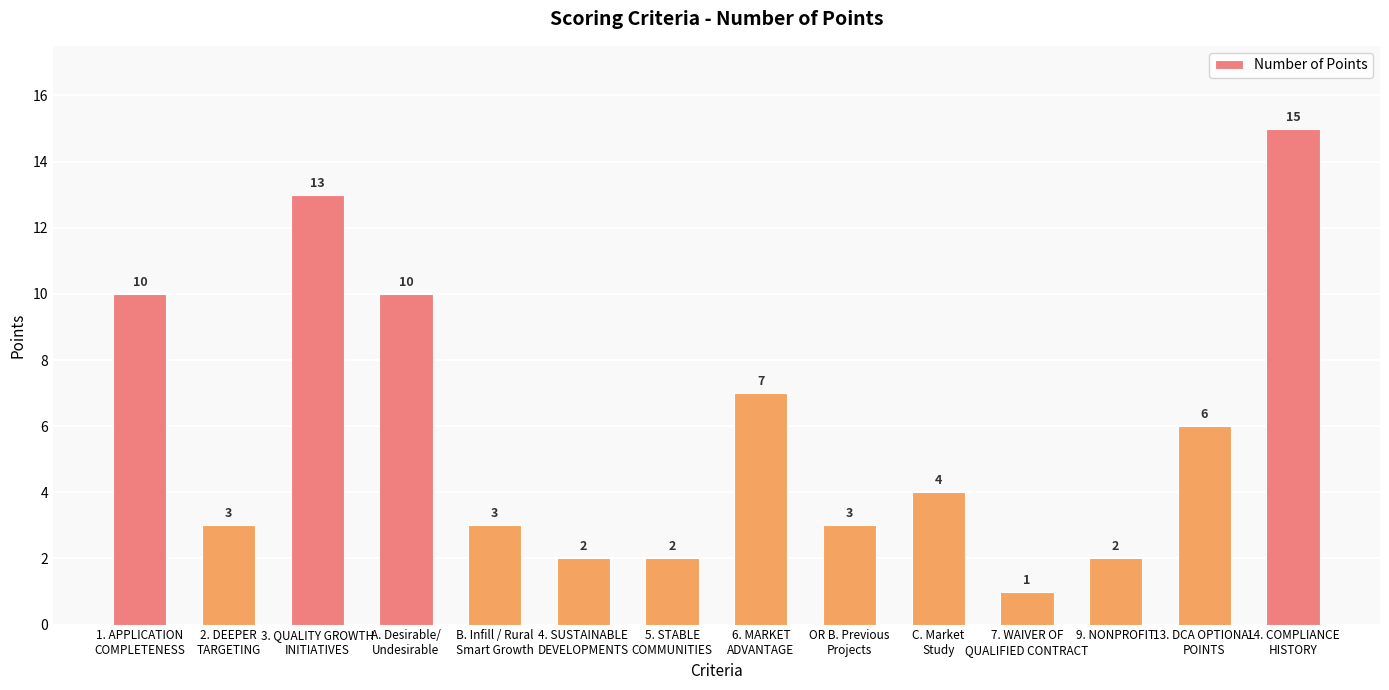

Which has a higher value, 3. QUALITY GROWTH
INITIATIVES or OR B. Previous
Projects?

3. QUALITY GROWTH
INITIATIVES